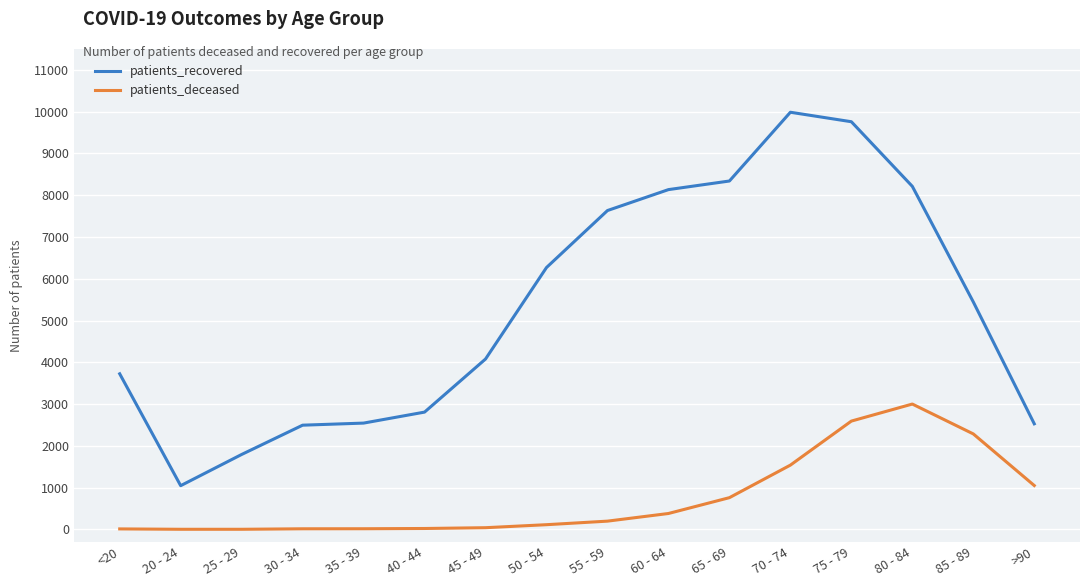

Between 45 - 49 and 80 - 84, which series saw the biggest shift?

patients_recovered